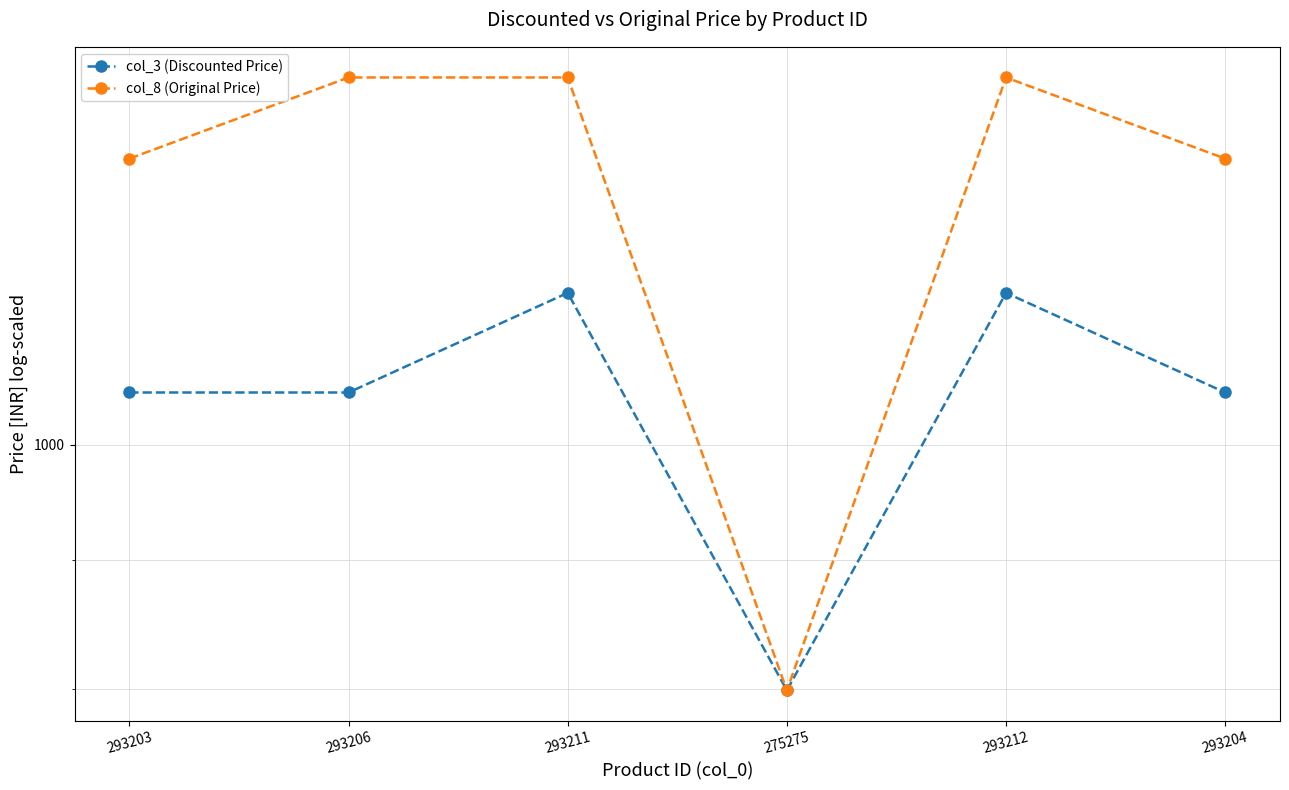

Read the col_3 (Discounted Price) value at 293203.

1049